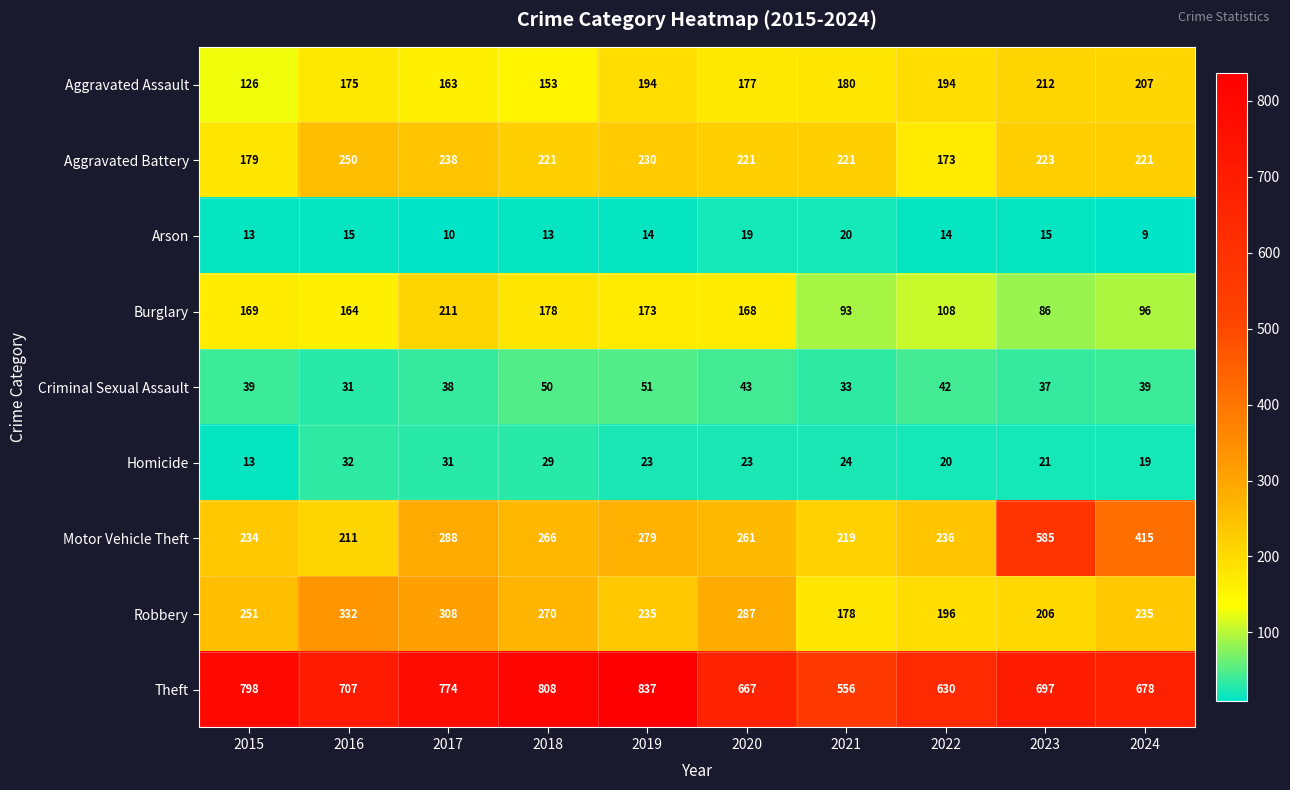

What is the minimum value shown in the chart?

9